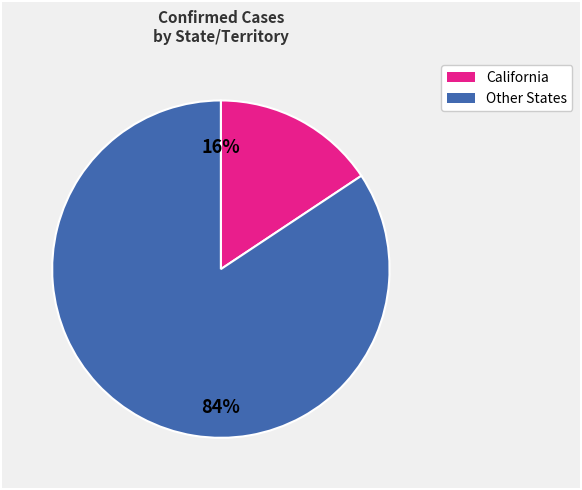

Is there any slice that represents more than half of the pie?

Yes